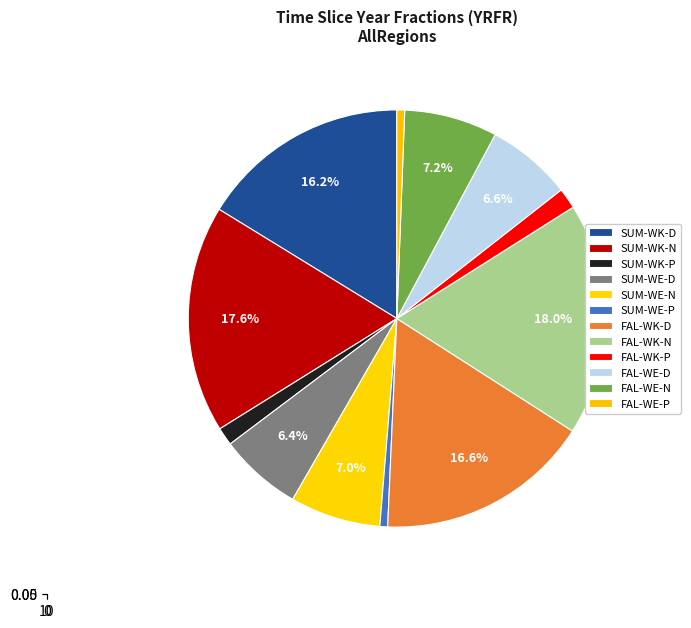

Is the sum of FAL-WK-D and SUM-WE-D greater than half?

No